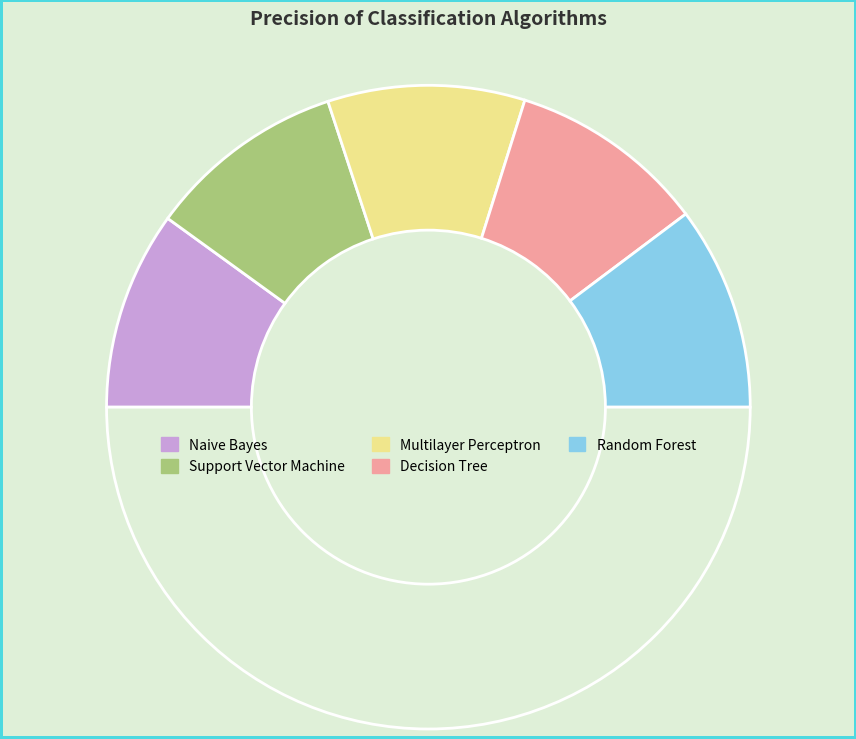

Count the number of slices in the pie.

6